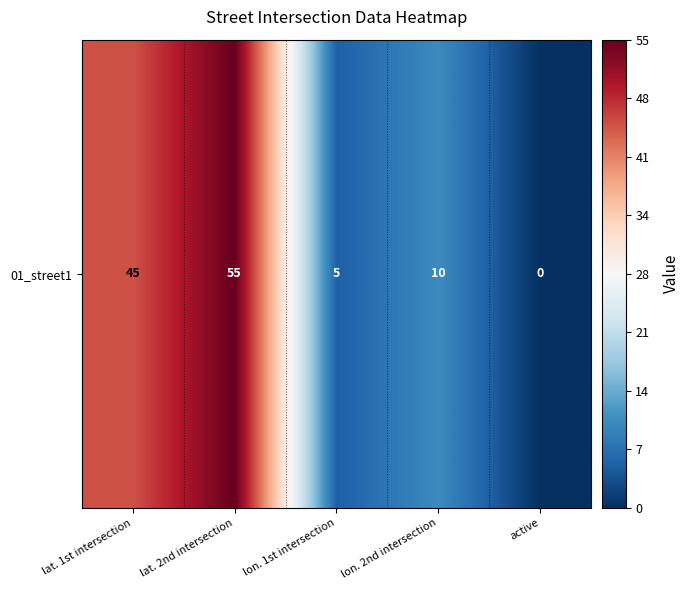

At which label does the data first exceed 10?

lat. 1st intersection